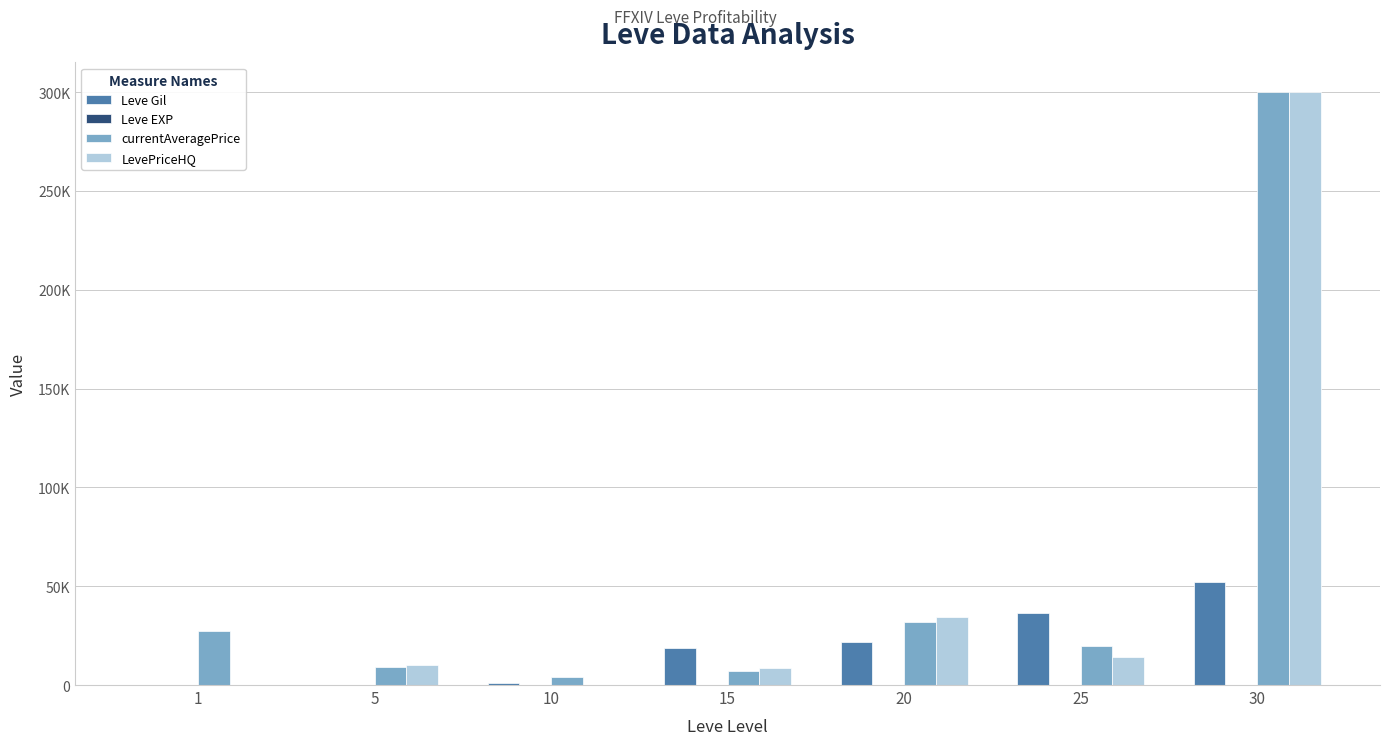

What is the difference between the highest and lowest values at 20?

34194